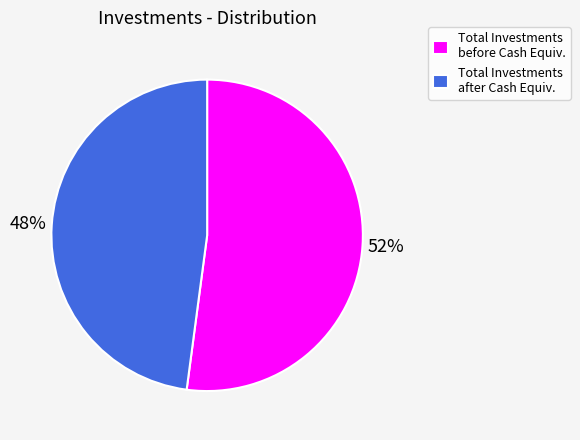

Do Total Investments before Cash Equiv. and Total Investments after Cash Equiv. together represent more than half of the pie?

Yes